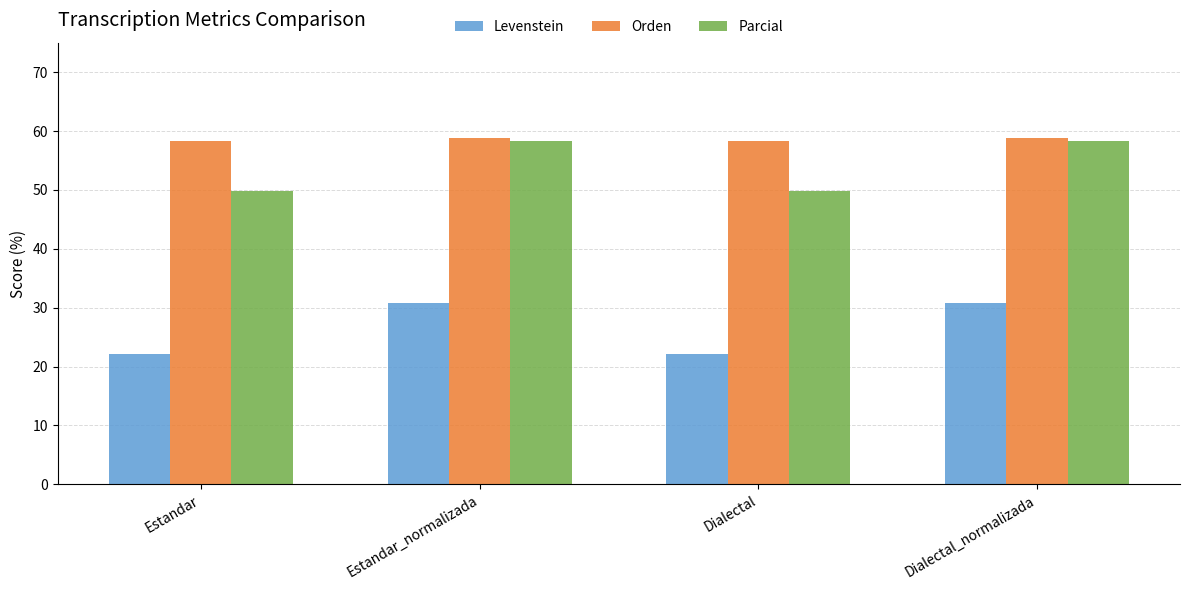

Reading left to right, extract all data points from this chart.

Levenstein: 22.1	30.8	22.1	30.8
Orden: 58.3	58.9	58.3	58.9
Parcial: 49.8	58.2	49.8	58.2